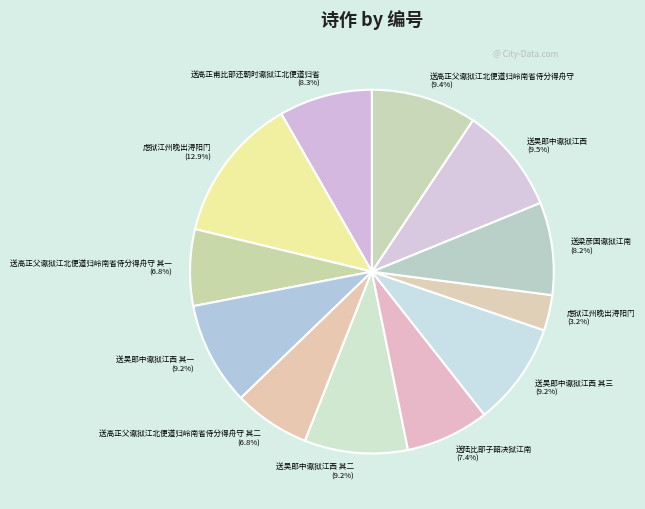

Count the number of slices in the pie.

12